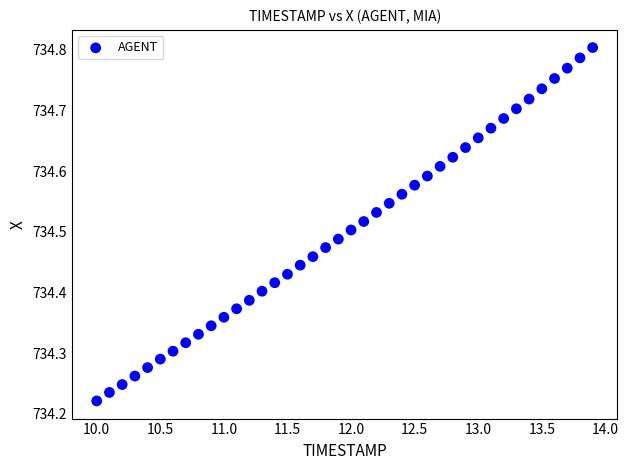

What is the range of Y values (max minus min)?

0.6